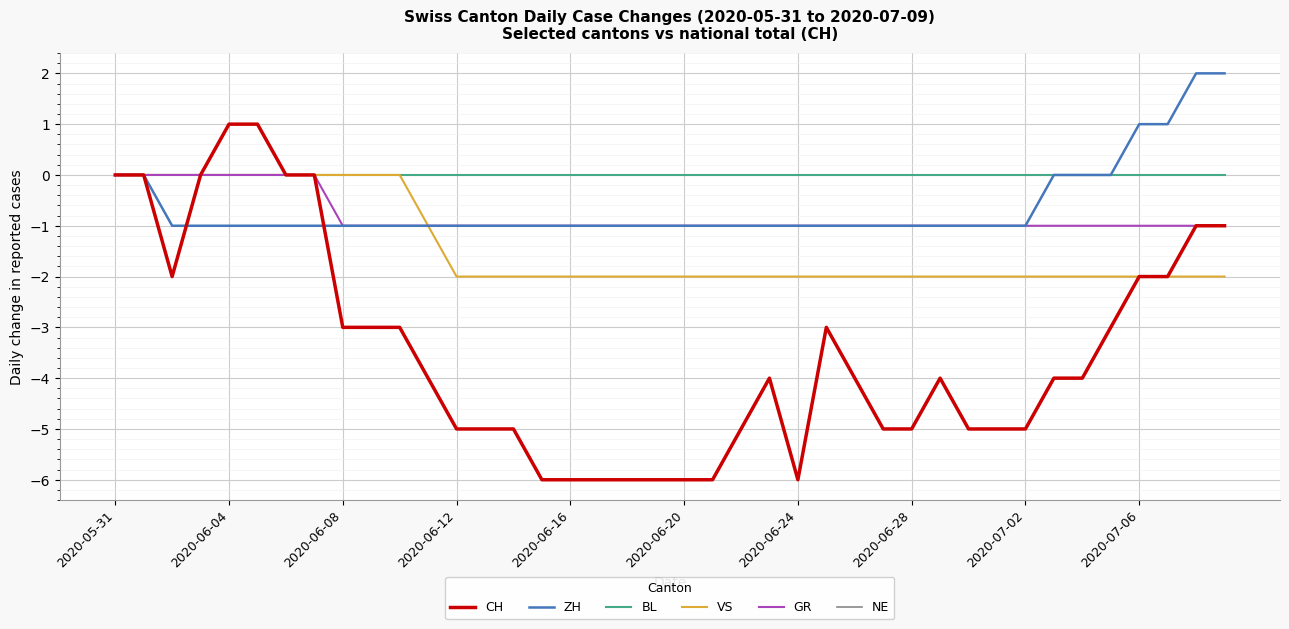

At which category does the chart reach its minimum across all series?

15